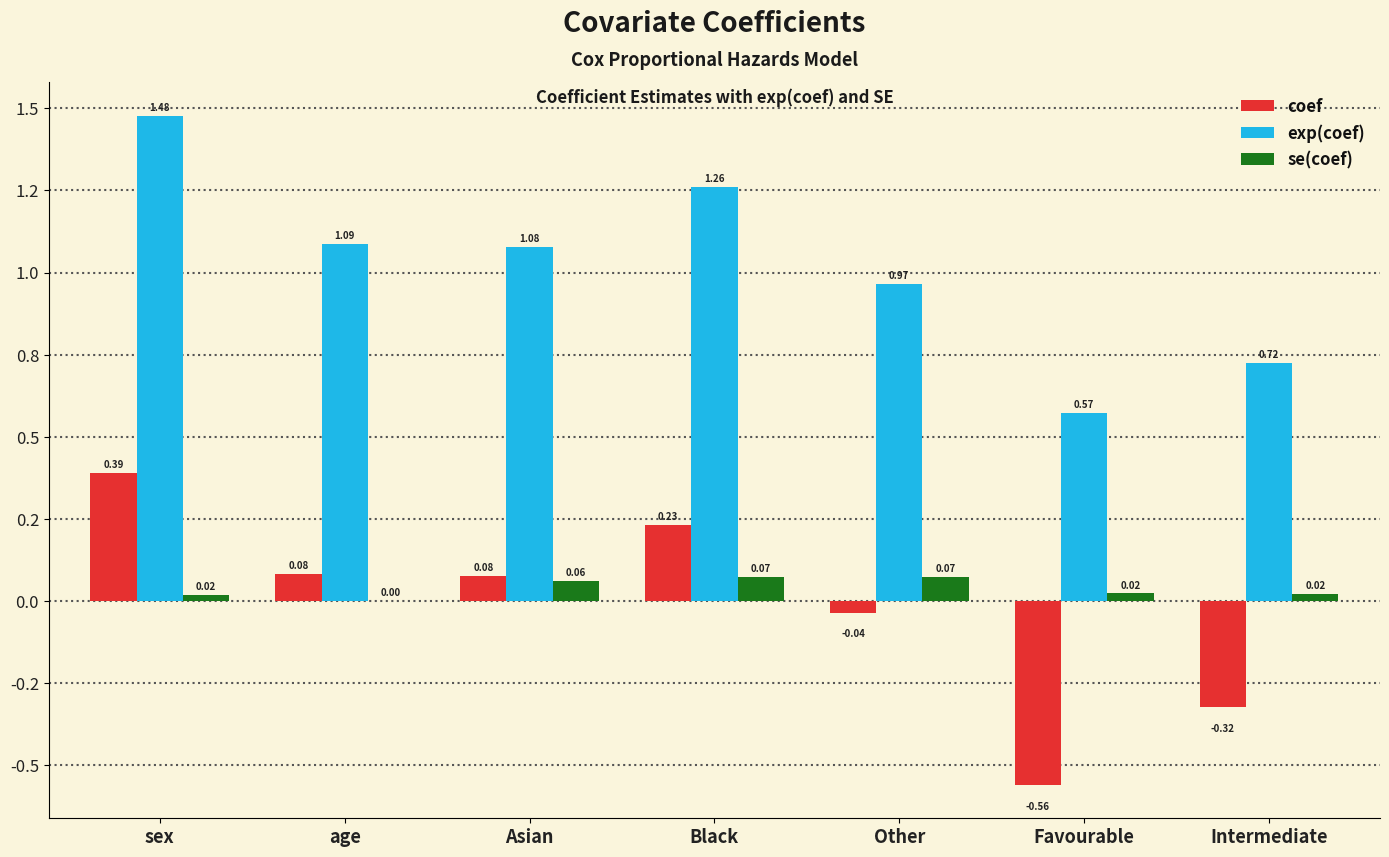

What position from the right is Black?

4